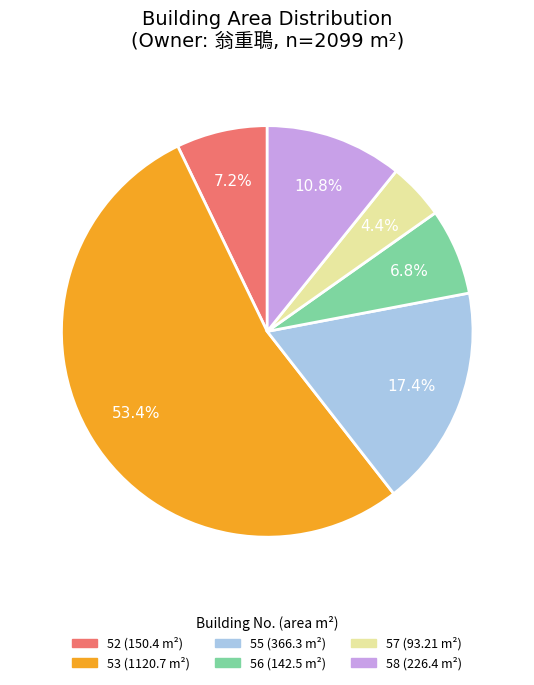

Does any single category account for the majority?

Yes